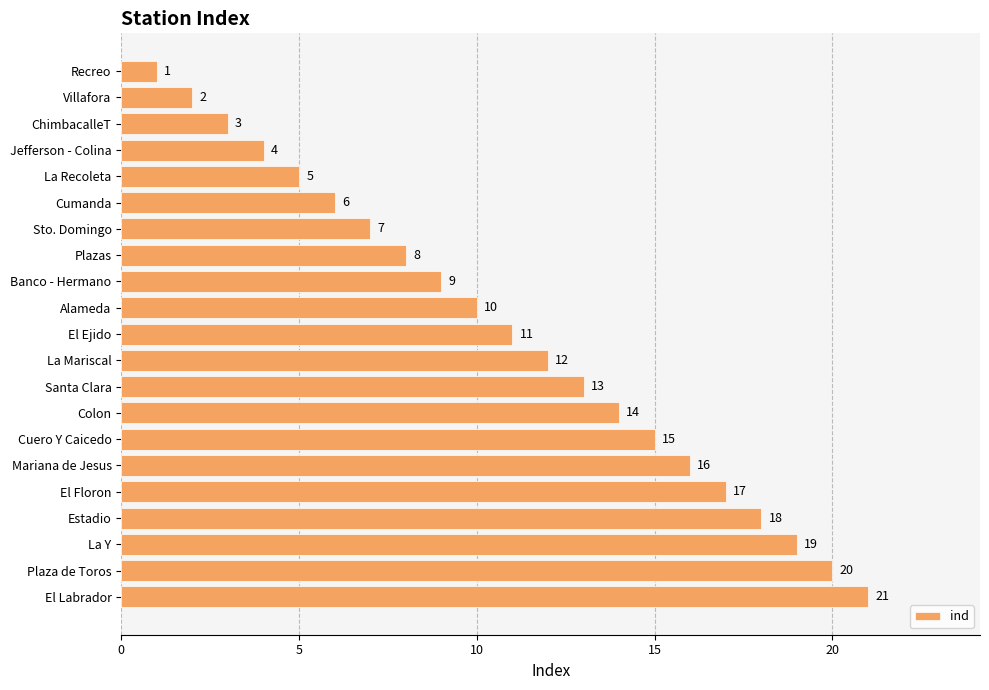

How many data points are less than 11?

10